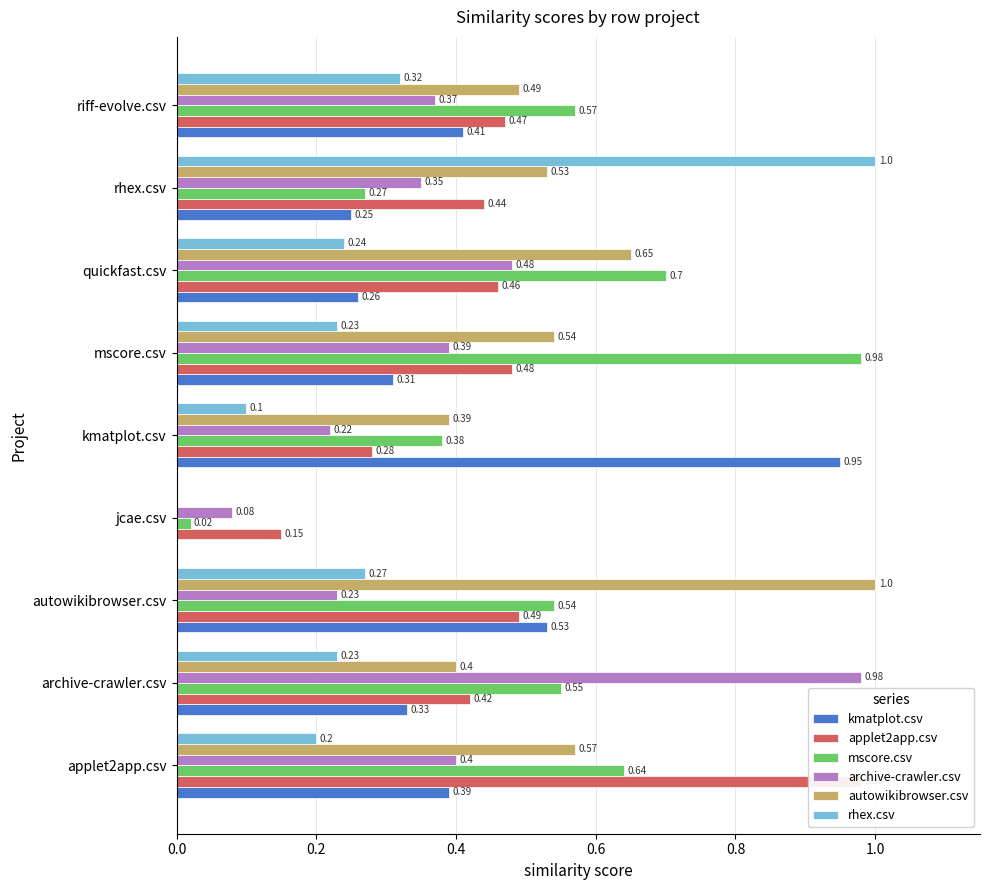

Is the value of kmatplot.csv at autowikibrowser.csv greater than the value of autowikibrowser.csv at archive-crawler.csv?

Yes